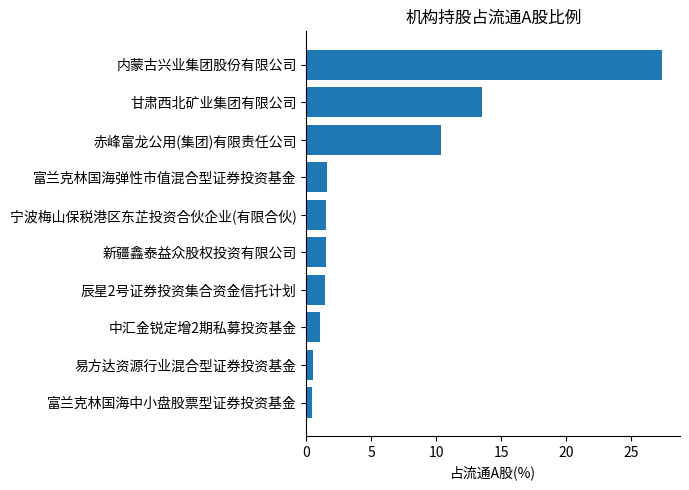

What is the label of the 9th bar from the top?

易方达资源行业混合型证券投资基金